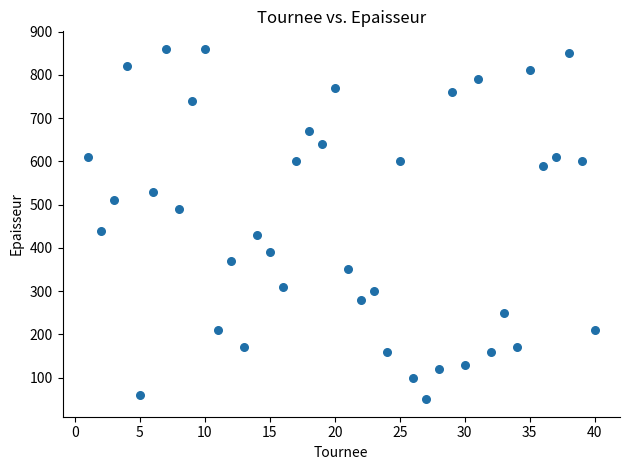

What Y value in the scatter plot is closest to 455?

440